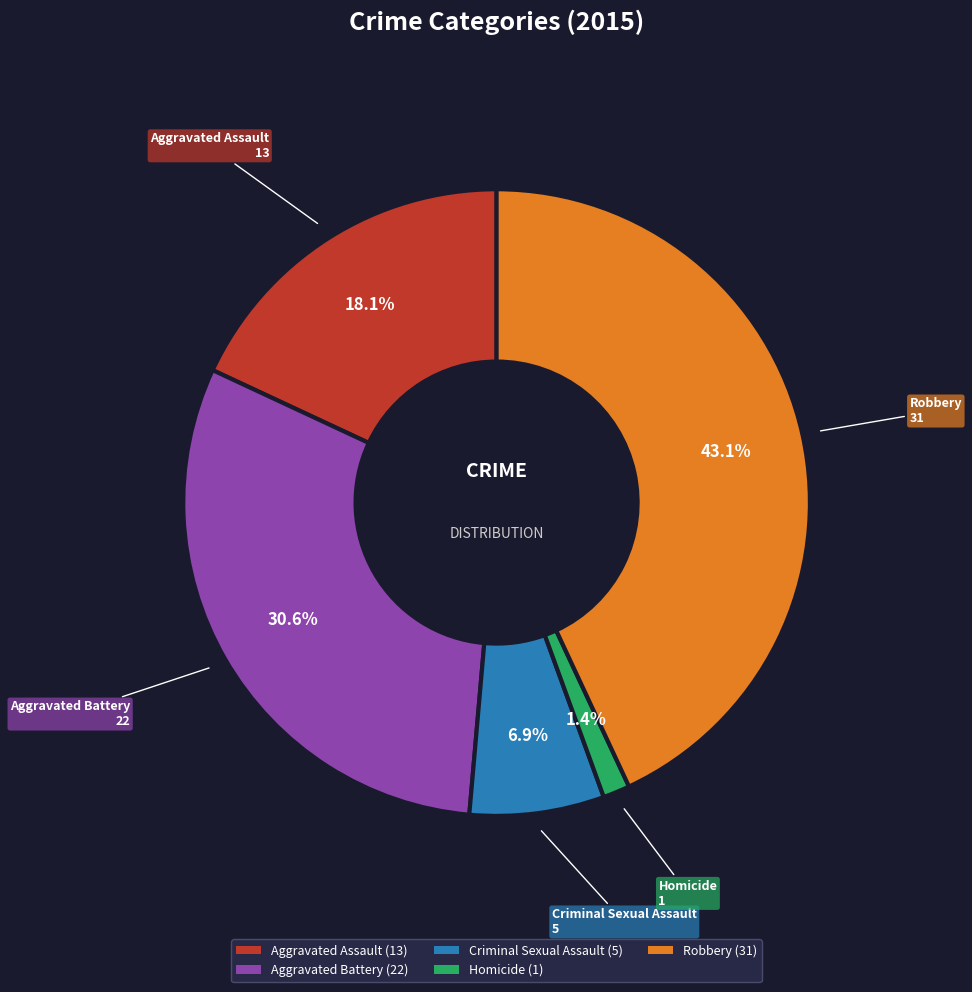

What percentage is the Robbery slice, to the nearest percent?

43%